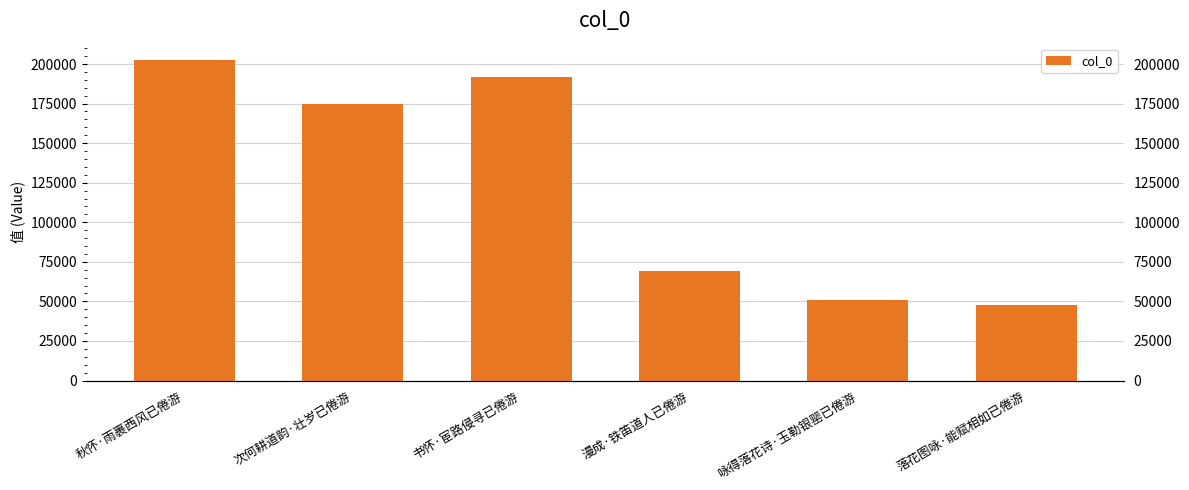

The chart shows a value of 69371 at 漫成·铁笛道人已倦游. True or false?

True